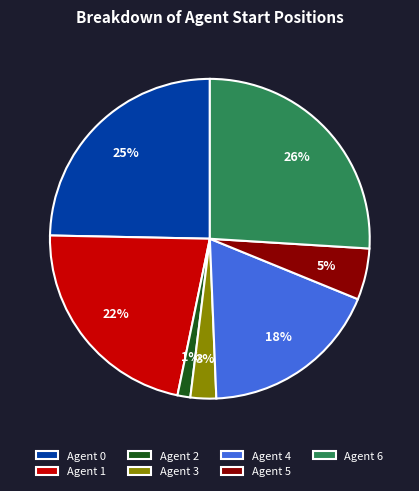

Is there any slice that represents more than half of the pie?

No